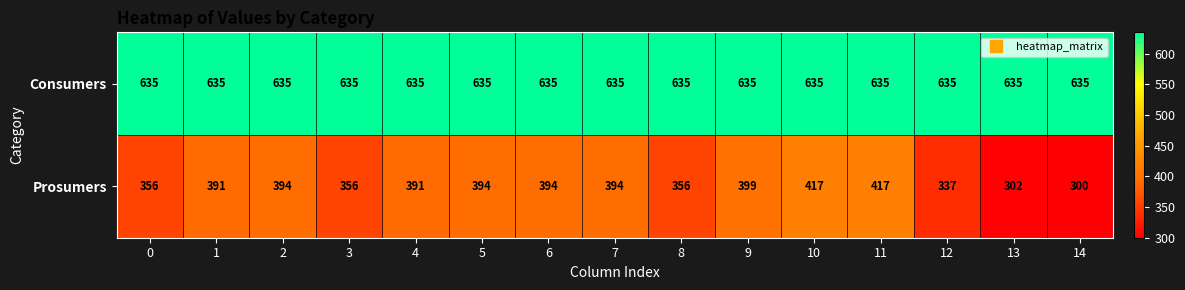

Reading left to right, what are all the values shown in this chart?

Consumers: 635	635	635	635	635	635	635	635	635	635	635	635	635	635	635
Prosumers: 356	391	394	356	391	394	394	394	356	399	417	417	337	302	300